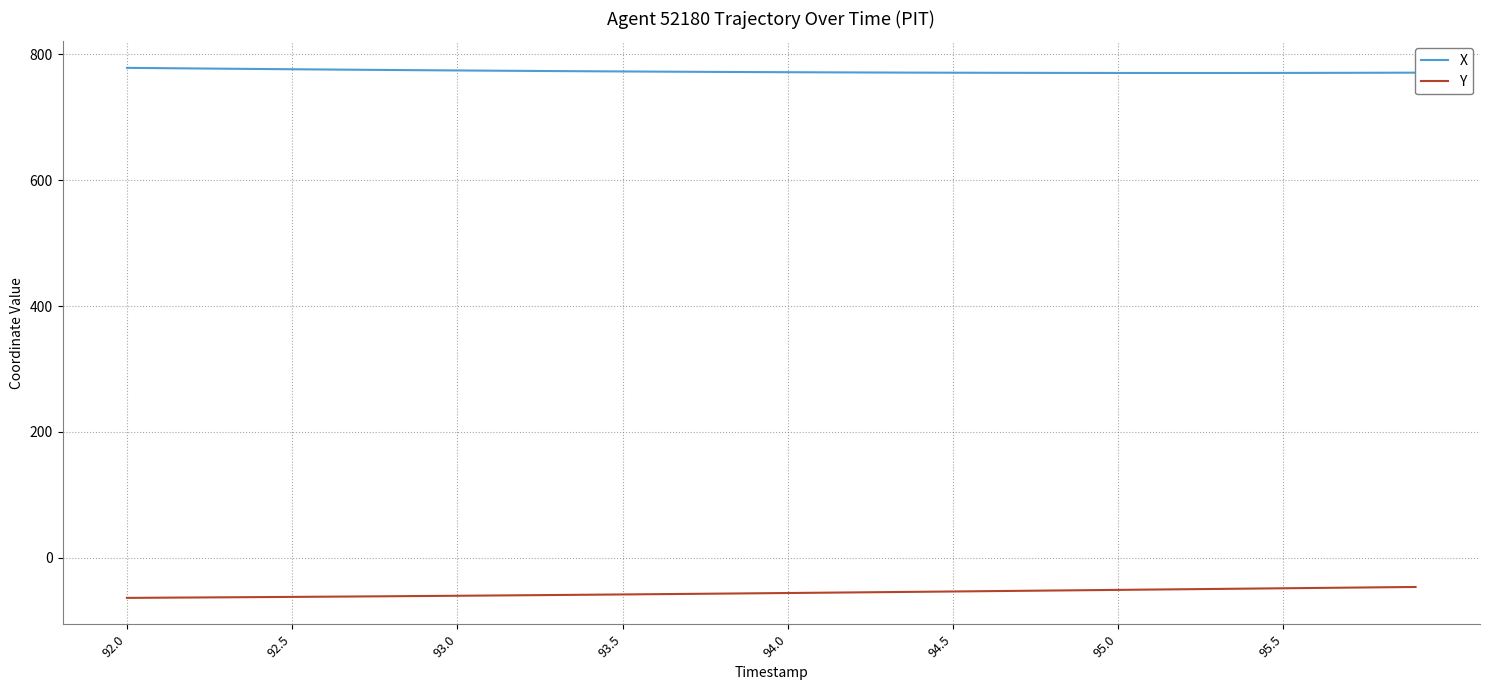

True or false: X and Y cross at least once.

False